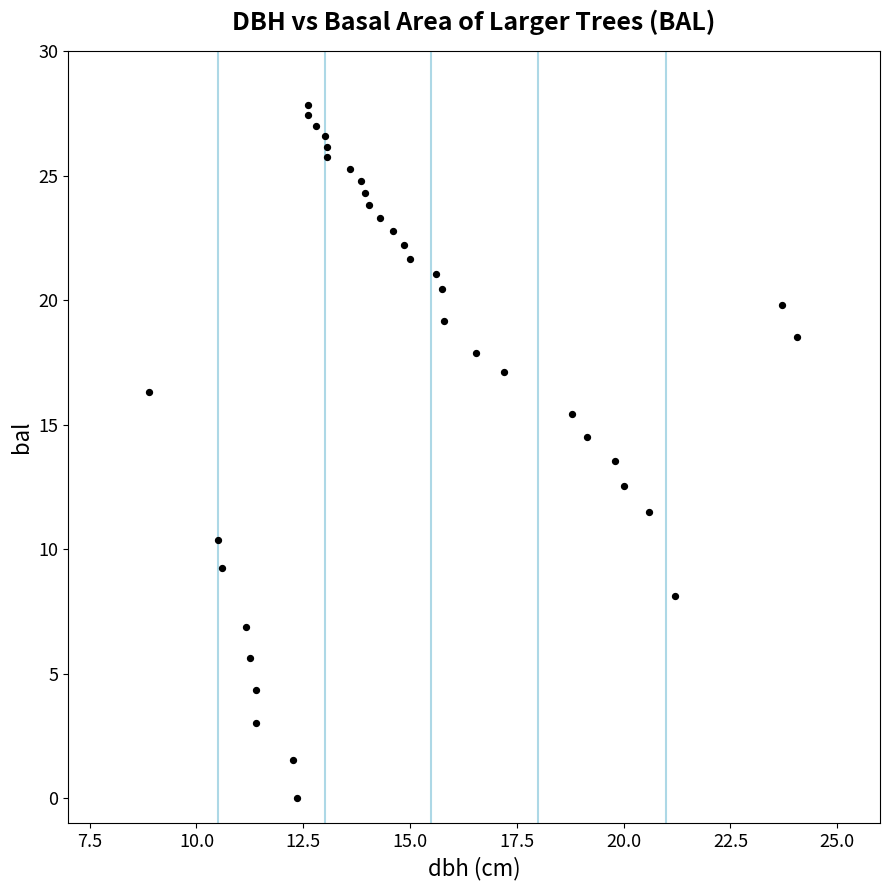

What is the range of Y values (max minus min)?

27.8